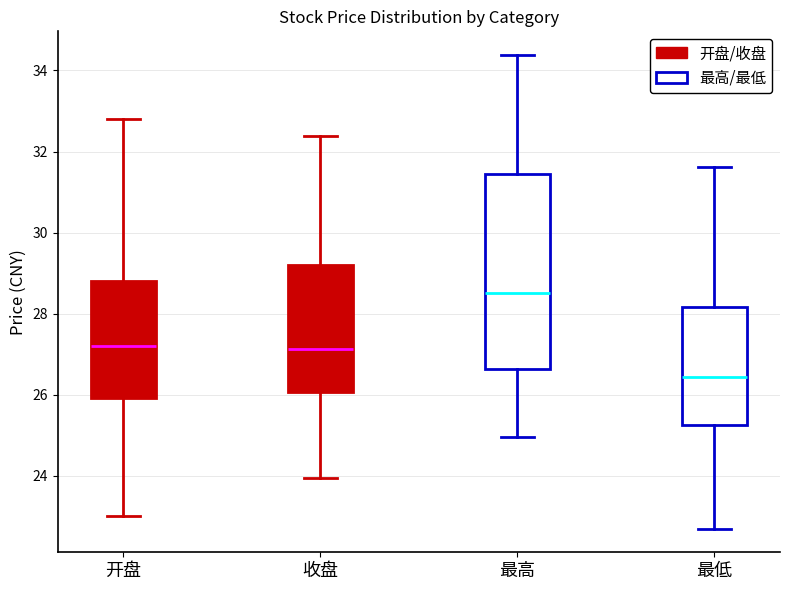

Reading left to right, read every box against the y-axis: the position of its median line, the range the box covers, and the ends of its whiskers. The values are not printed on the chart, so give them approximately, as read against the axis.

开盘: median 27.2, box 26.0 to 28.8, whiskers 23.0 to 32.8
收盘: median 27.2, box 26.0 to 29.2, whiskers 24.0 to 32.4
最高: median 28.6, box 26.6 to 31.4, whiskers 25.0 to 34.4
最低: median 26.4, box 25.2 to 28.2, whiskers 22.8 to 31.6